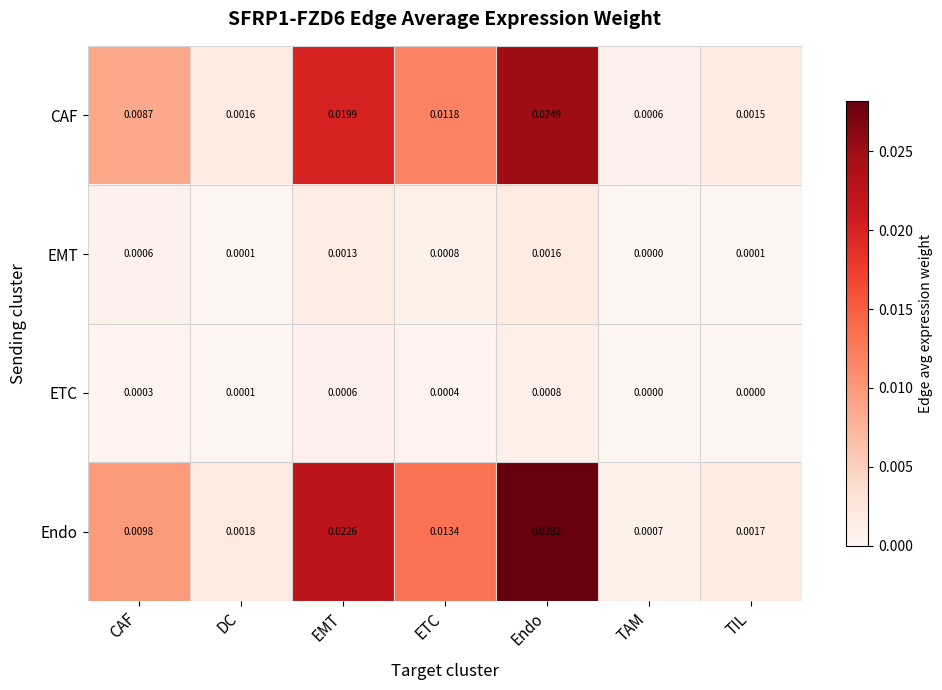

Which category has the lowest value in the CAF series?

TAM